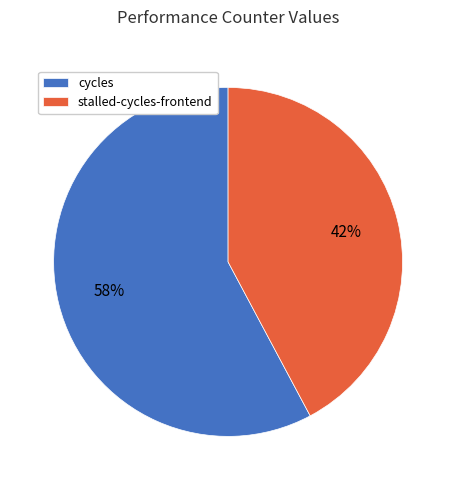

Combined, do cycles and stalled-cycles-frontend account for over 50%?

Yes